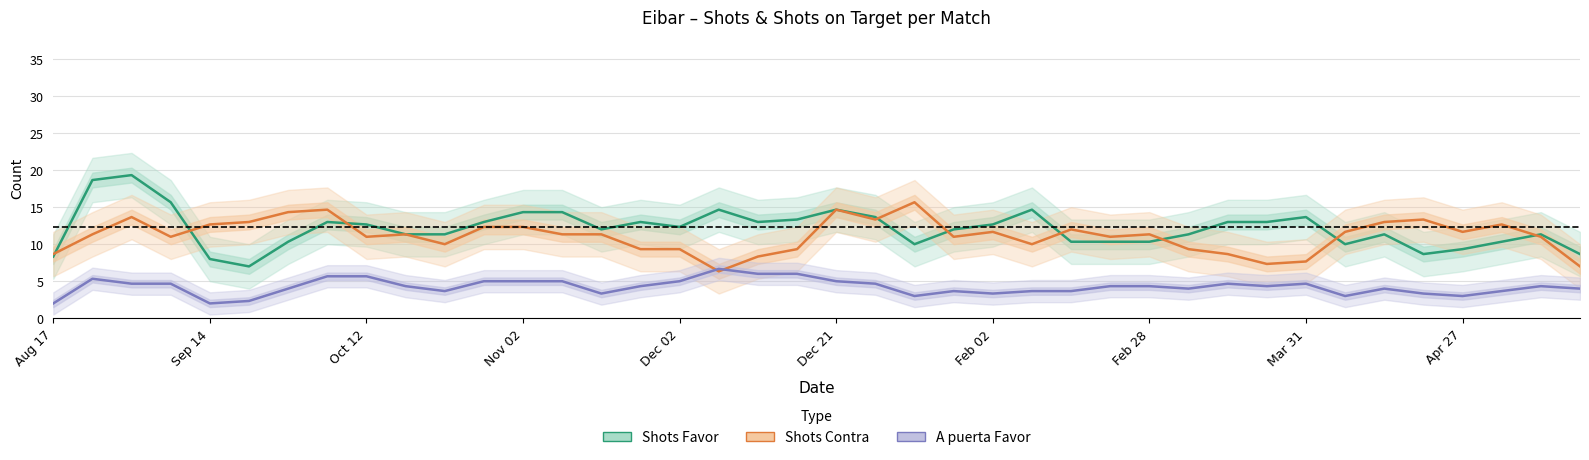

Is the value of Shots Favor at 14 greater than the value of Shots Contra at 39?

Yes